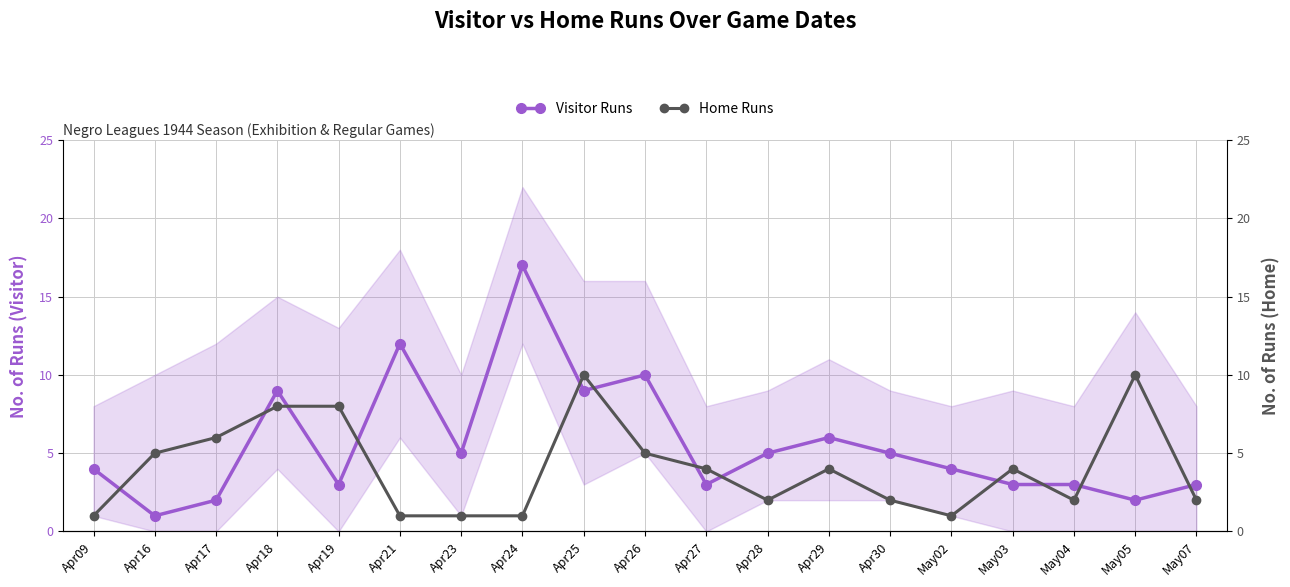

Read the Visitor Runs value at Apr24, to the nearest 10.

20